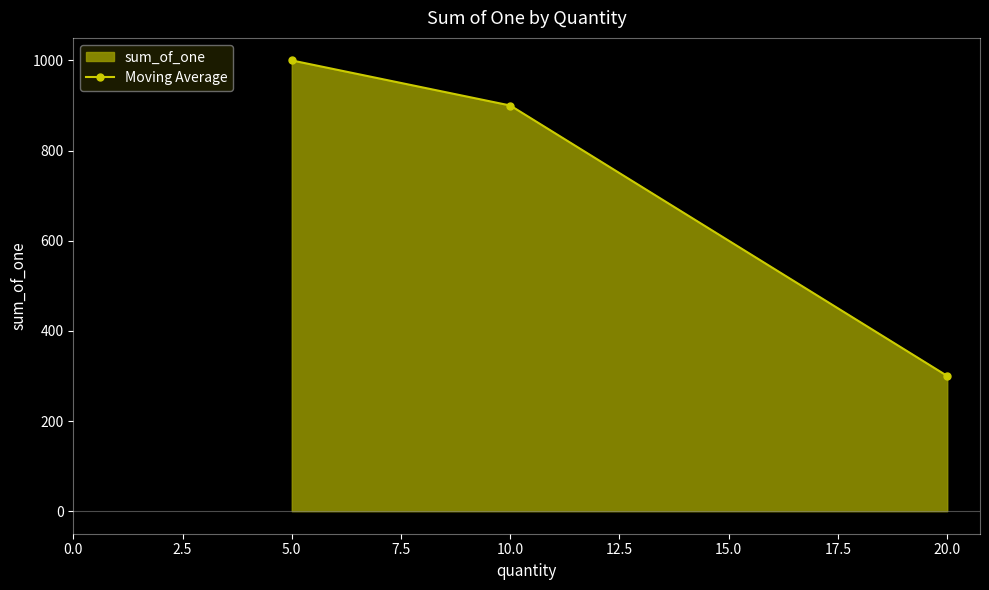

Reading left to right, what are all the values shown in this chart?

5.0=1000	10.0=900	20.0=300